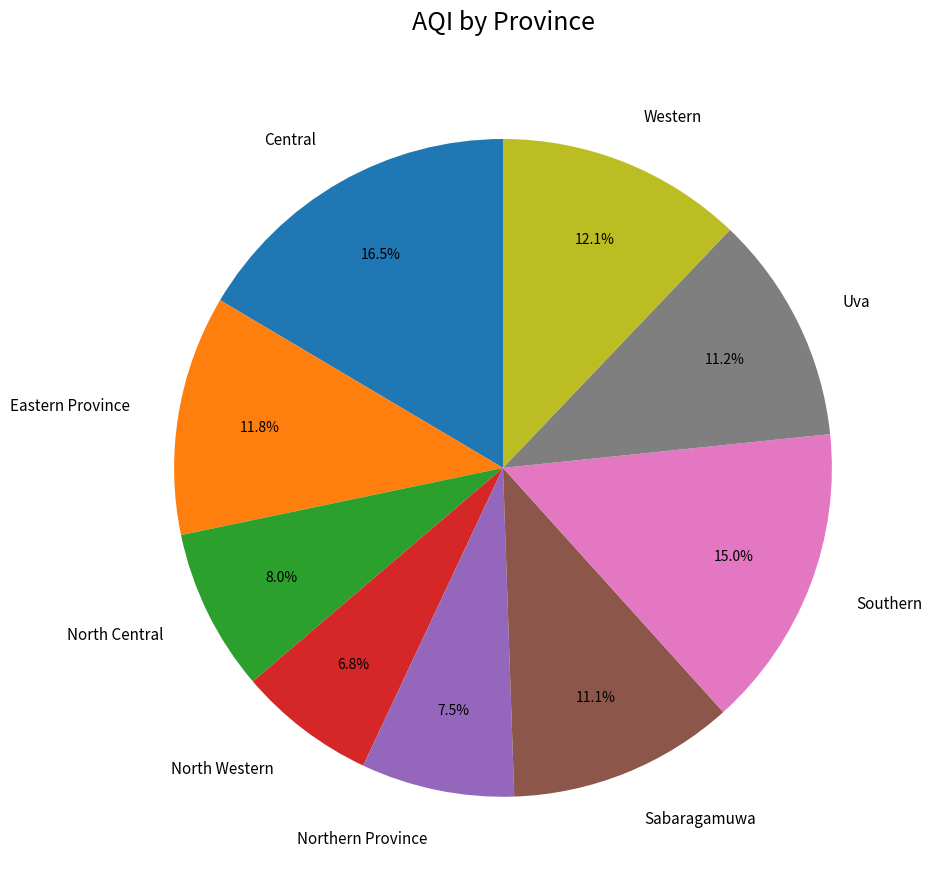

To the nearest percent, what is the average slice percentage?

11%